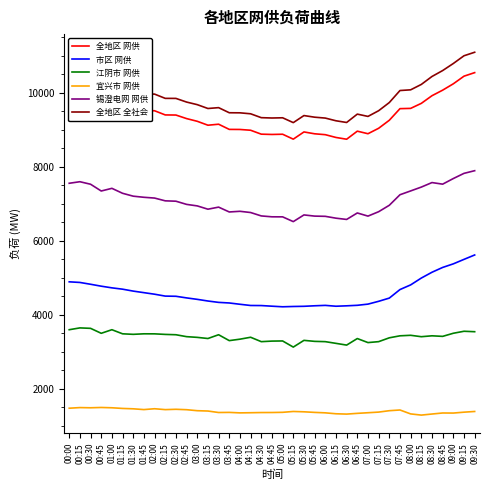

True or false: 市区 网供 and 江阴市 网供 intersect in this chart.

False